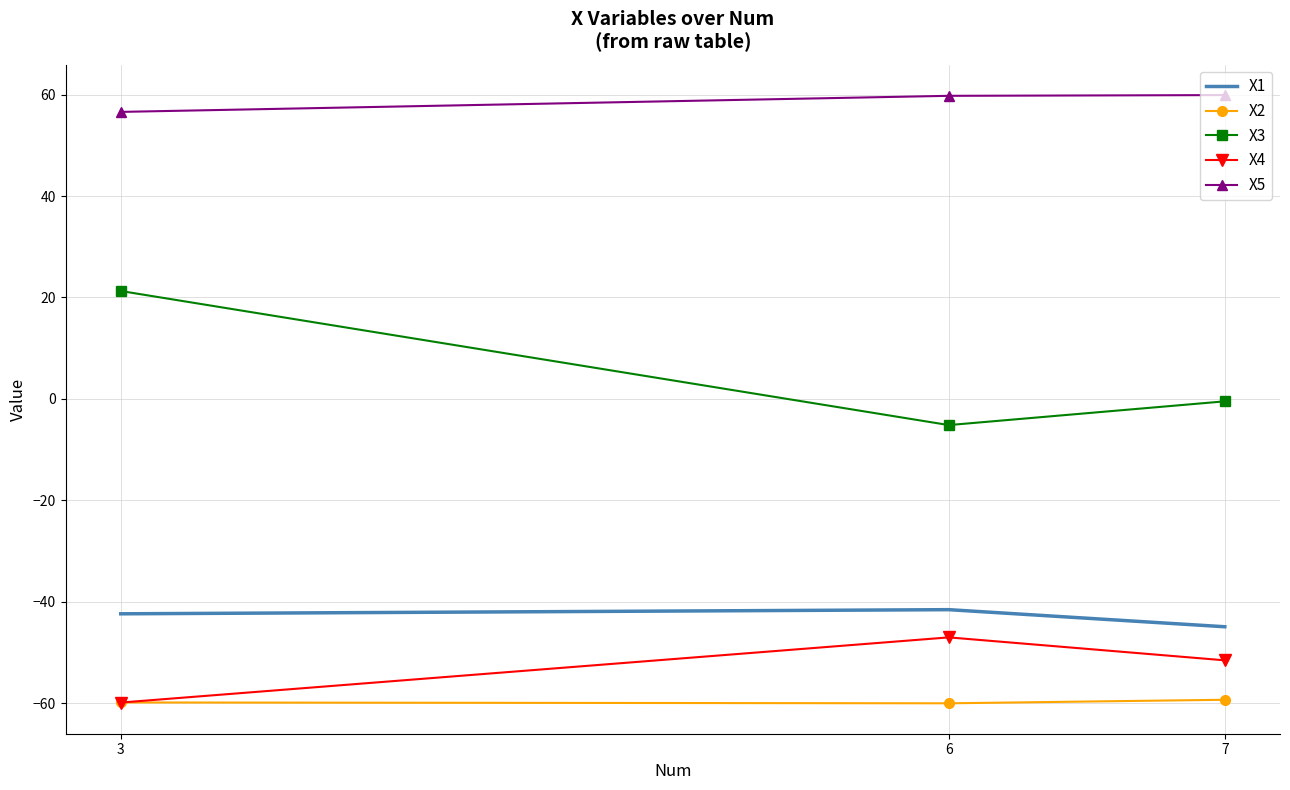

The X1 series shows -42.4 at 3. True or false?

True